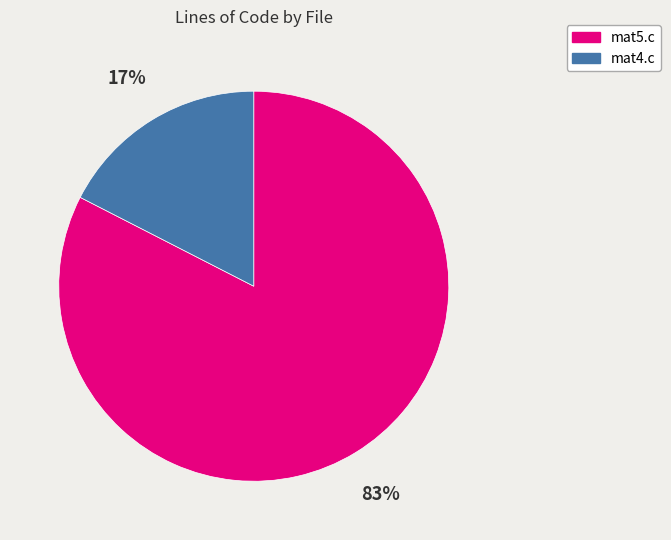

Count the number of slices in the pie.

2